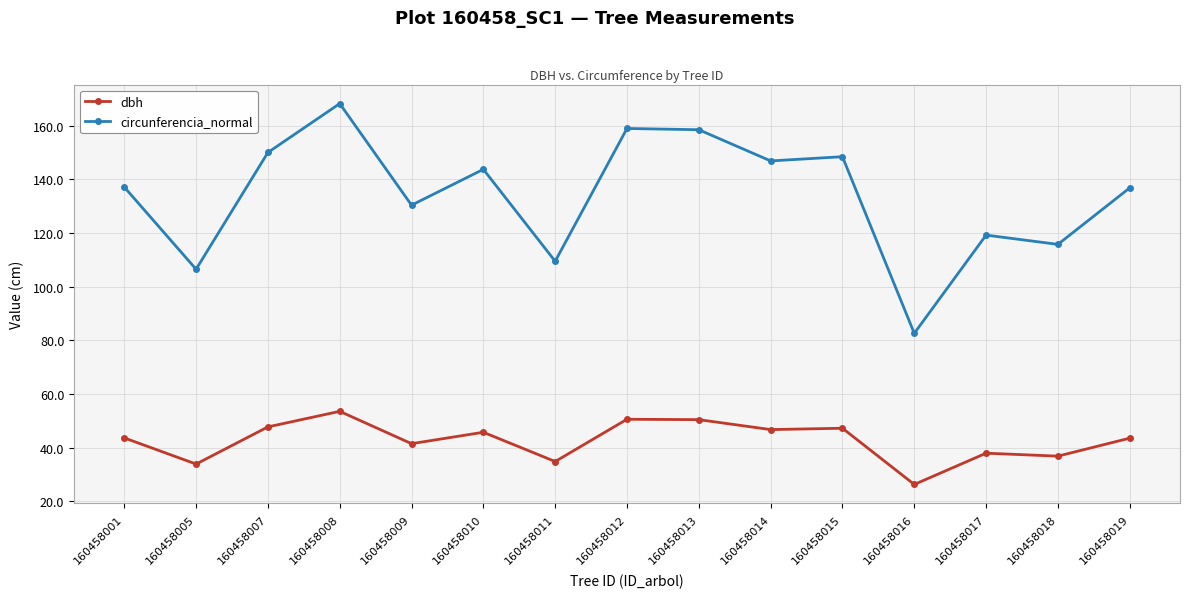

True or false: dbh and circunferencia_normal cross at least once.

False